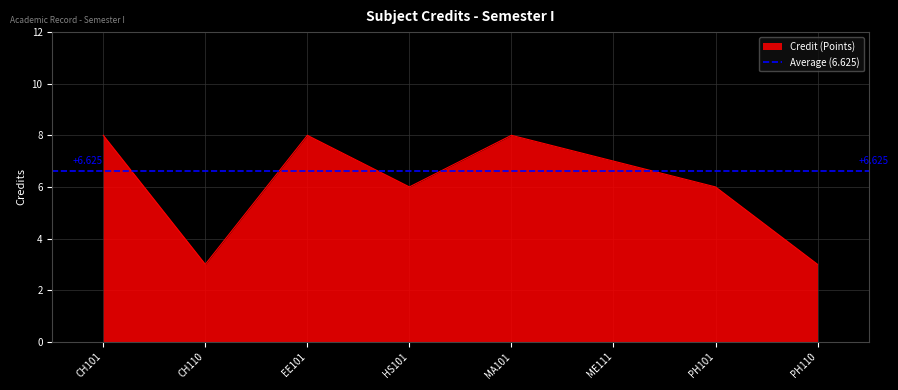

What is the minimum value shown in the chart?

3